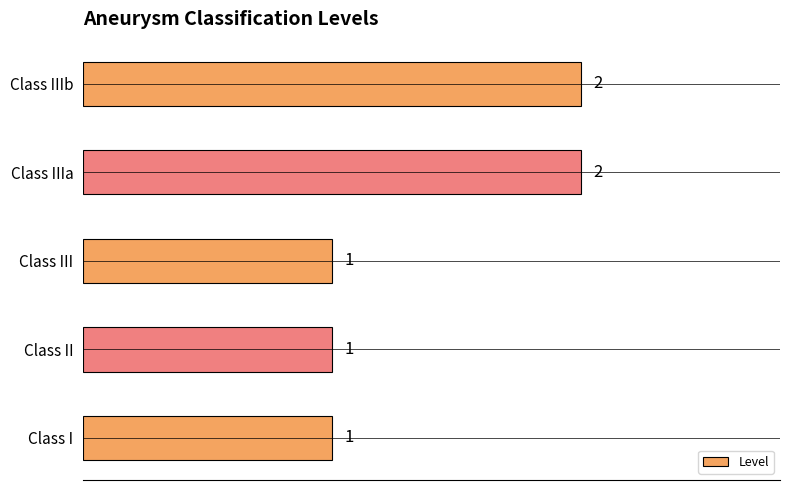

What is the change in value from Class I to Class IIIb?

+1